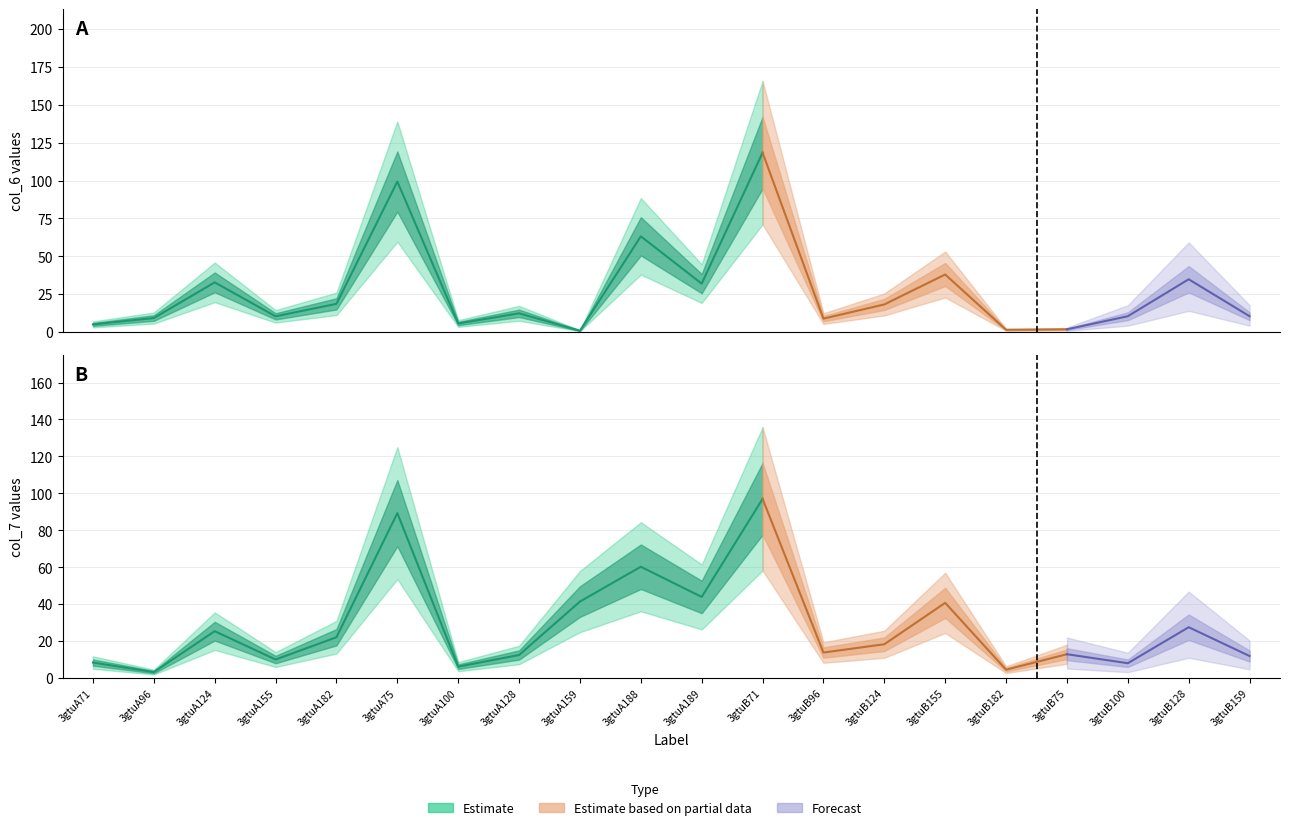

Reading left to right, extract all data points from this chart.

col_6: 3gtuA71=5.0	3gtuA96=9.2	3gtuA124=32.7	3gtuA155=10.3	3gtuA182=18.6	3gtuA75=99.3	3gtuA100=5.6	3gtuA128=12.3	3gtuA159=0.8	3gtuA188=63.2	3gtuA189=31.9	3gtuB71=118.4	3gtuB96=8.8	3gtuB124=18.2	3gtuB155=37.9	3gtuB182=1.4	3gtuB75=1.7	3gtuB100=10.4	3gtuB128=34.8	3gtuB159=10.4
col_7: 3gtuA71=8.4	3gtuA96=3.3	3gtuA124=25.4	3gtuA155=10.1	3gtuA182=22.1	3gtuA75=89.3	3gtuA100=6.2	3gtuA128=12.5	3gtuA159=41.4	3gtuA188=60.3	3gtuA189=43.9	3gtuB71=97.0	3gtuB96=13.8	3gtuB124=18.3	3gtuB155=40.7	3gtuB182=4.6	3gtuB75=12.9	3gtuB100=8.1	3gtuB128=27.5	3gtuB159=12.0